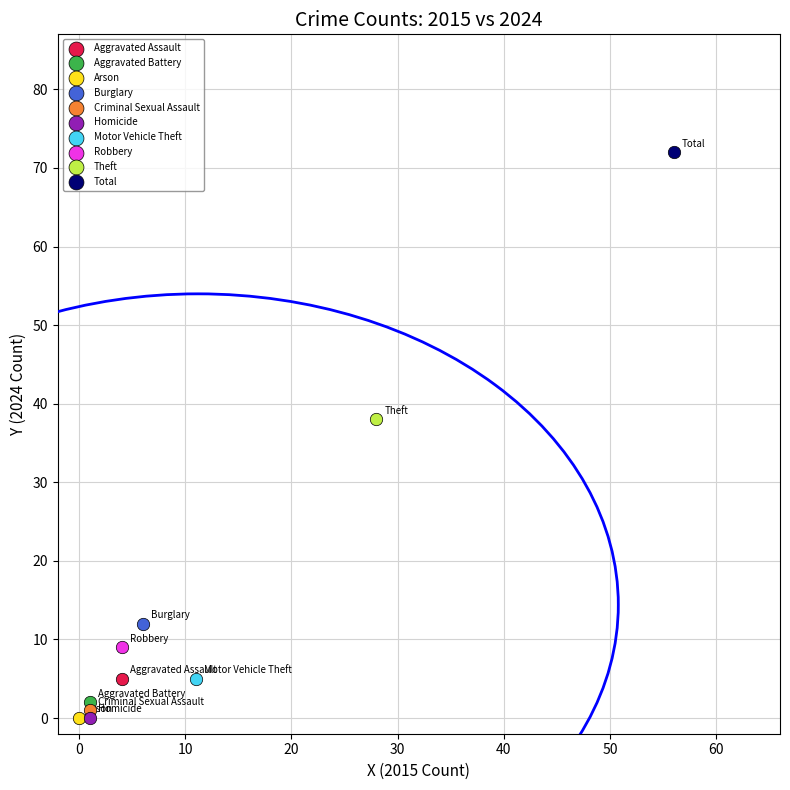

What are all the series names shown in the legend?

Aggravated Assault, Aggravated Battery, Arson, Burglary, Criminal Sexual Assault, Homicide, Motor Vehicle Theft, Robbery, Theft, Total